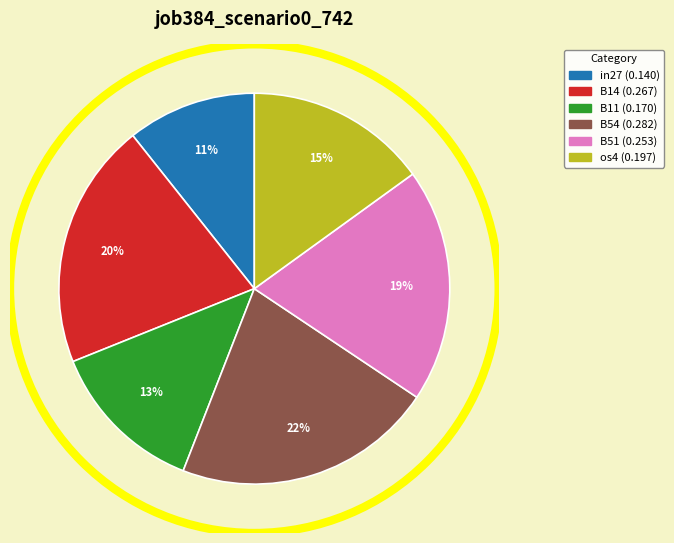

Does any single category account for the majority?

No